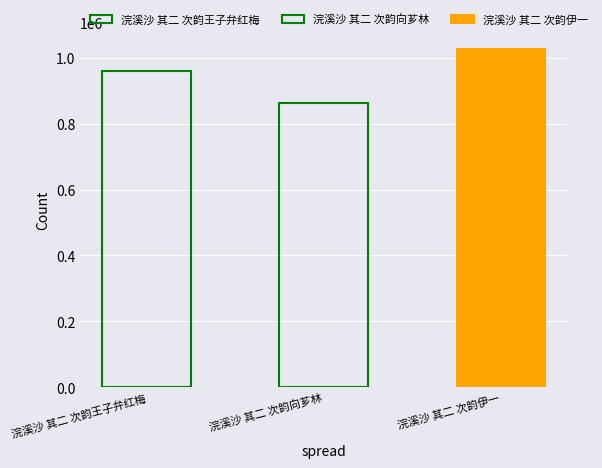

What is the smallest value displayed?

862030